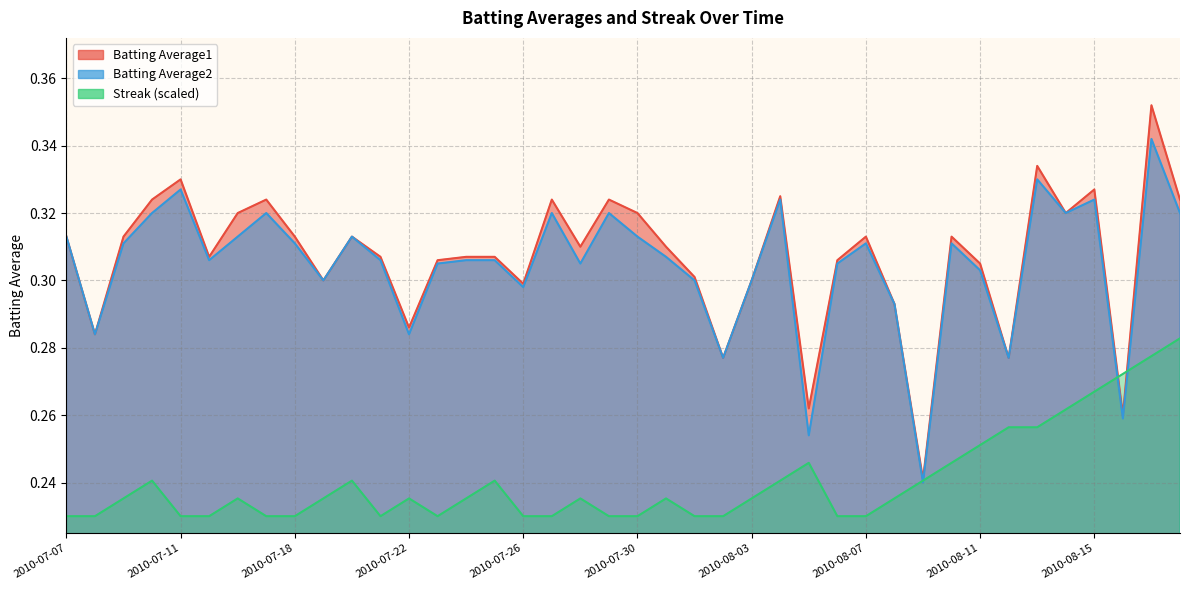

Is it true that Batting Average1 equals 0.5 at 2010-08-02?

False